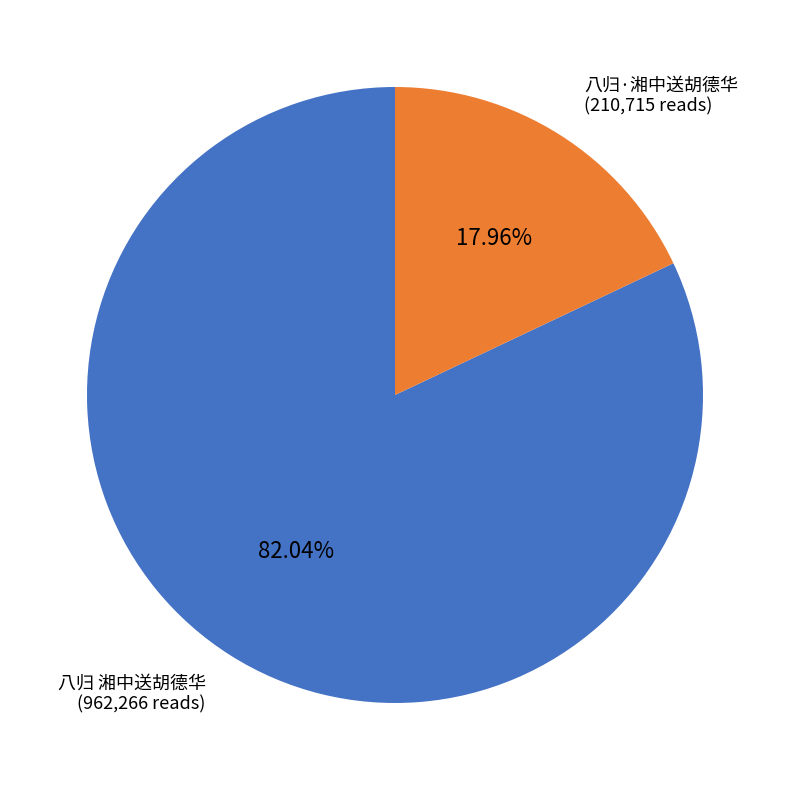

Is there a majority slice in this chart?

Yes